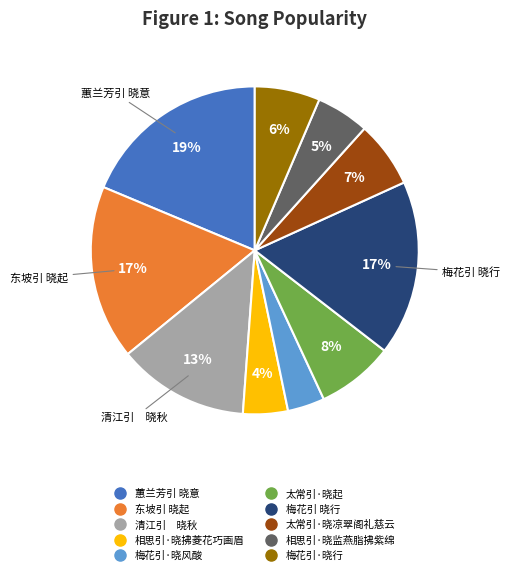

Is the sum of 相思引·晓拂菱花巧画眉 and 蕙兰芳引 晓意 greater than half?

No